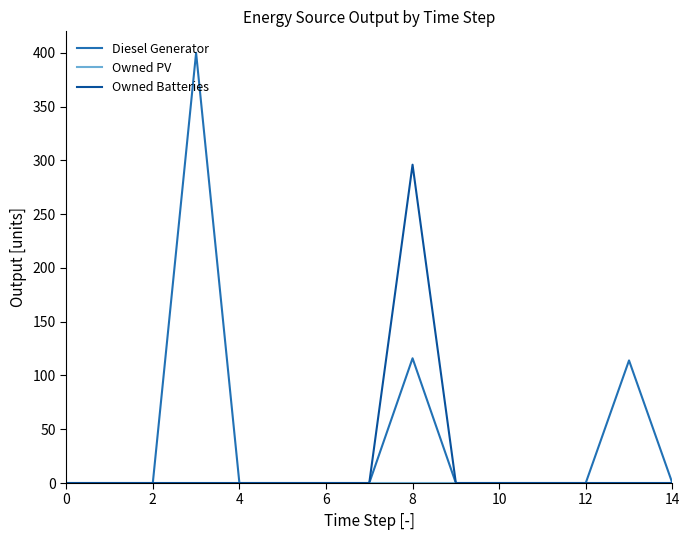

Which series has the largest total across all categories?

Diesel Generator